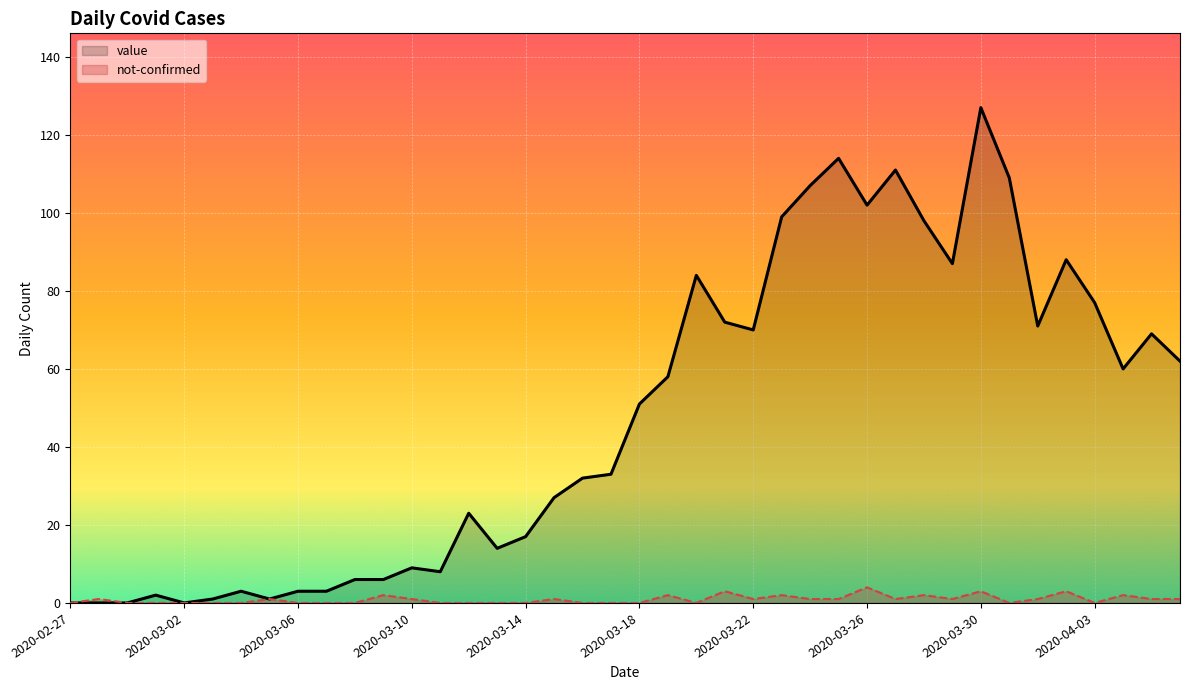

Which series has the widest spread of values?

value